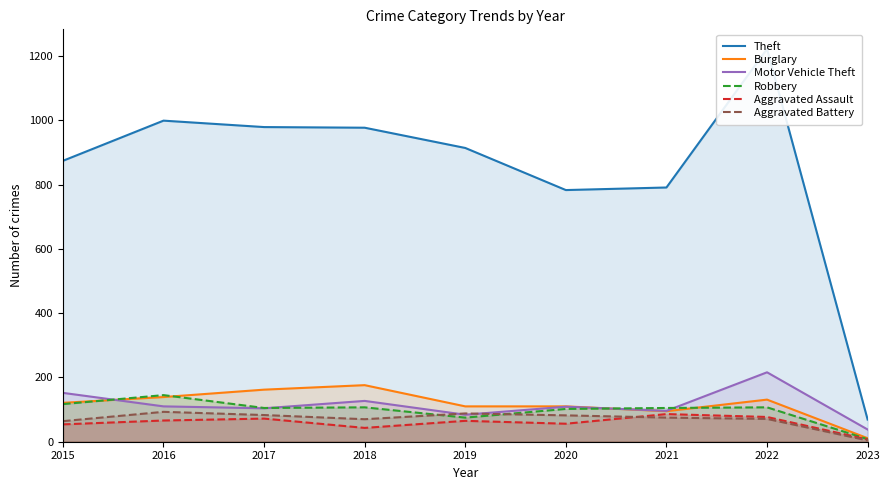

At 2015, list the series in order from smallest to largest.

Aggravated Assault, Aggravated Battery, Robbery, Burglary, Motor Vehicle Theft, Theft